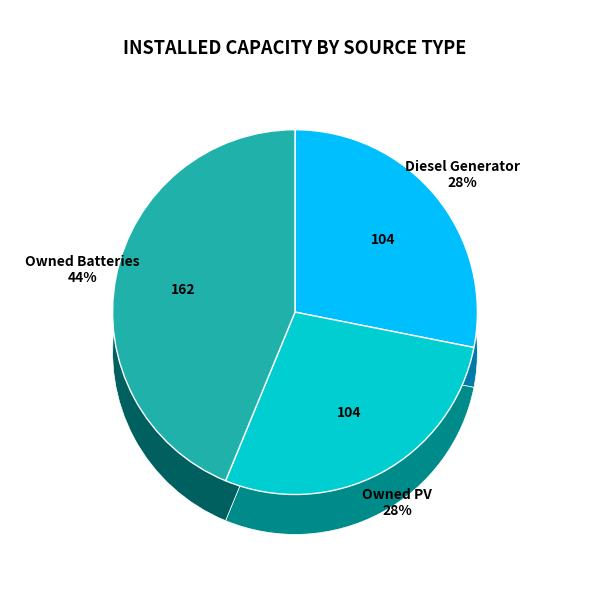

Rank the categories by value from highest to lowest.

Owned Batteries, Diesel Generator, Owned PV